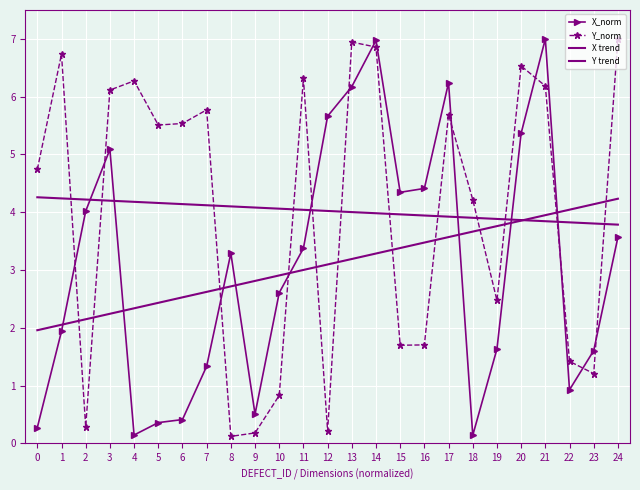

What is the difference between the second highest and minimum values in the X trend series?

2.2